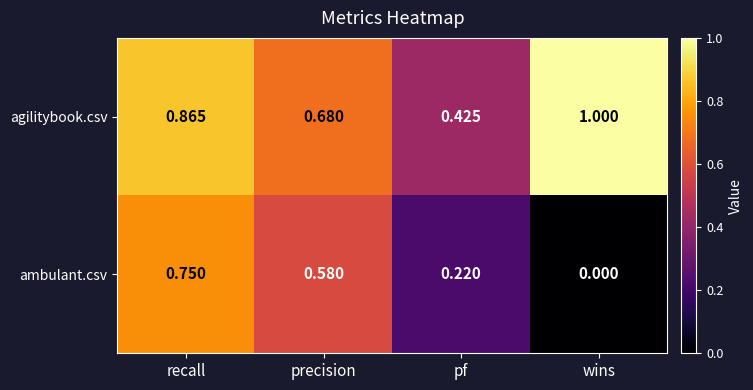

Rank the series at precision from highest to lowest value.

agilitybook.csv, ambulant.csv